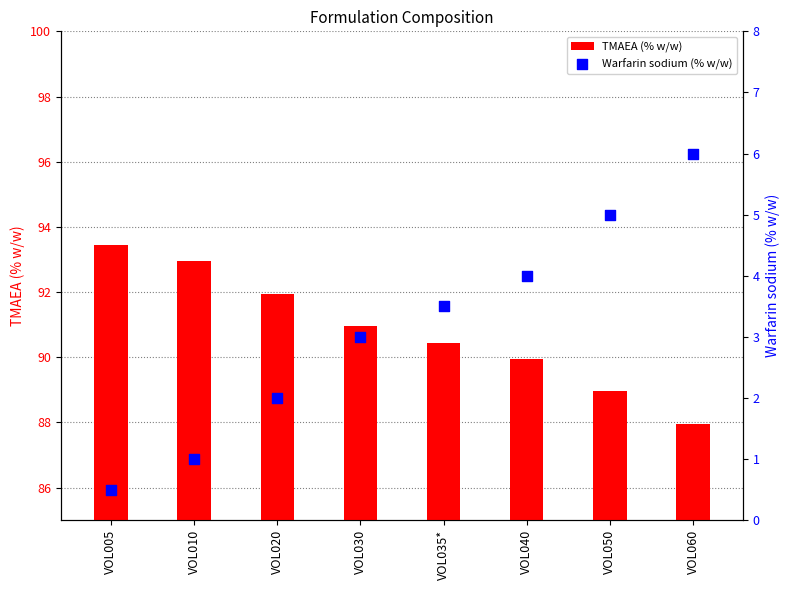

Which series has the largest Y range (max minus min)?

TMAEA (% w/w)